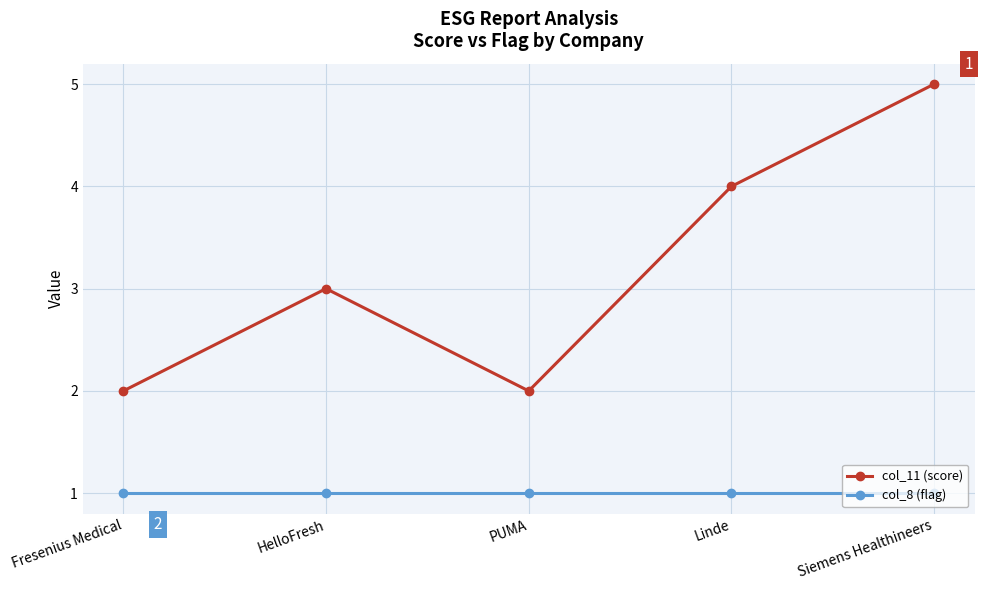

What is the greatest value displayed?

5